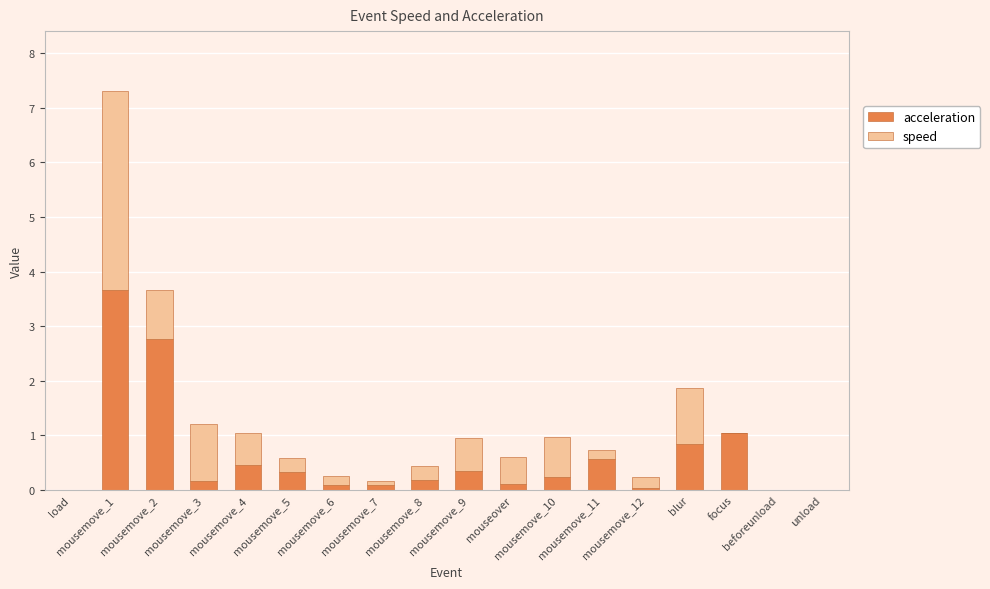

What is the highest value of the acceleration series?

3.7